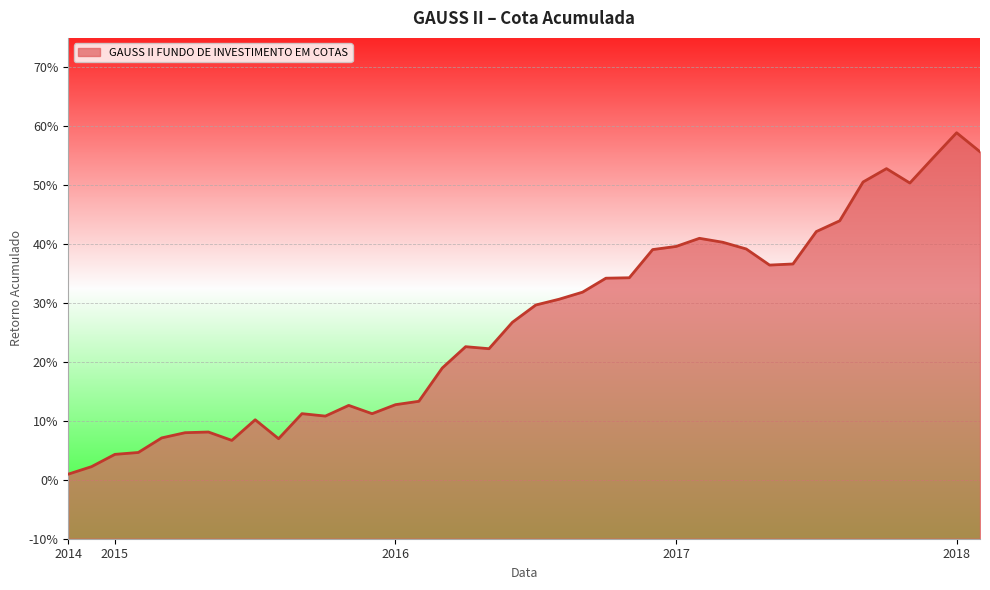

Does the chart display data point markers on the line(s)?

No